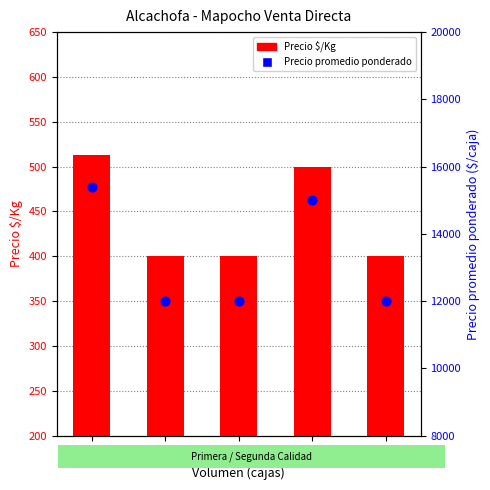

What is the total value across all series at 35?

12400